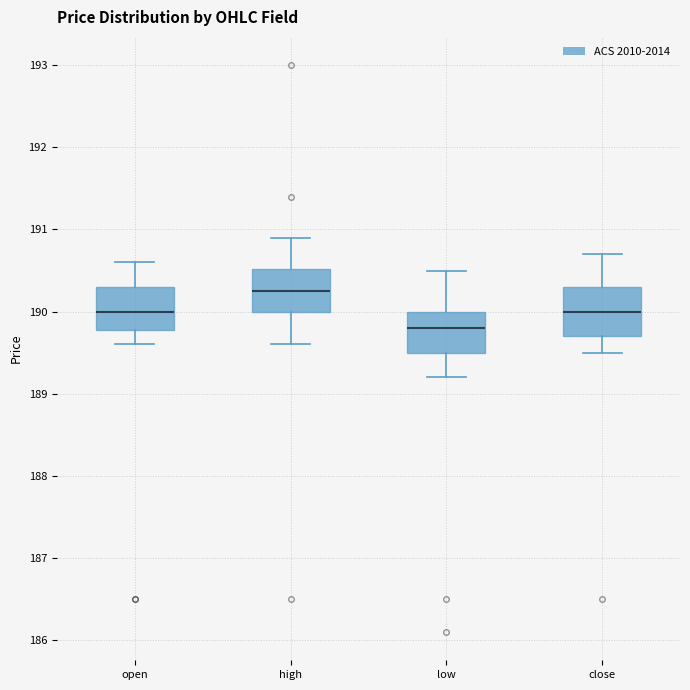

Which box's median line is the highest?

high